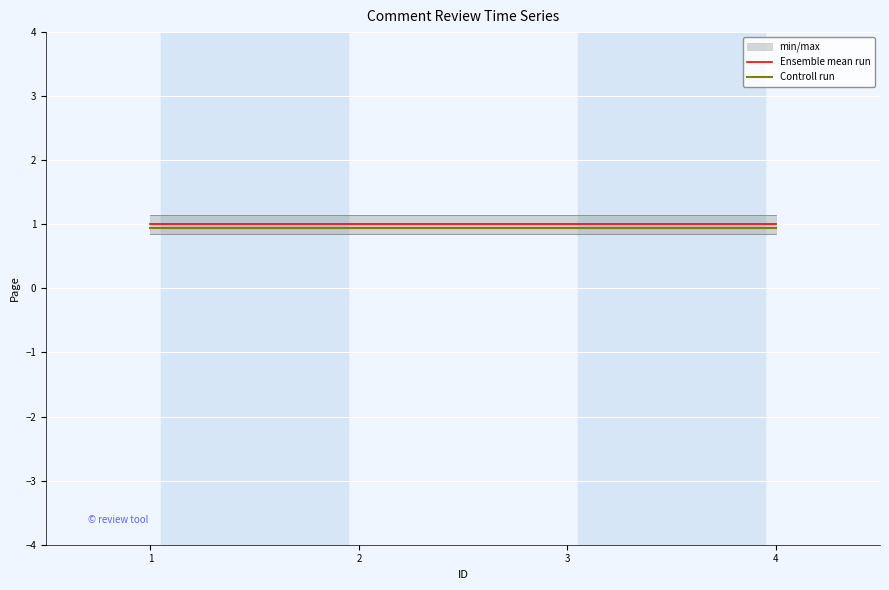

True or false: Ensemble mean run has more than 2 points higher than both neighbors.

False